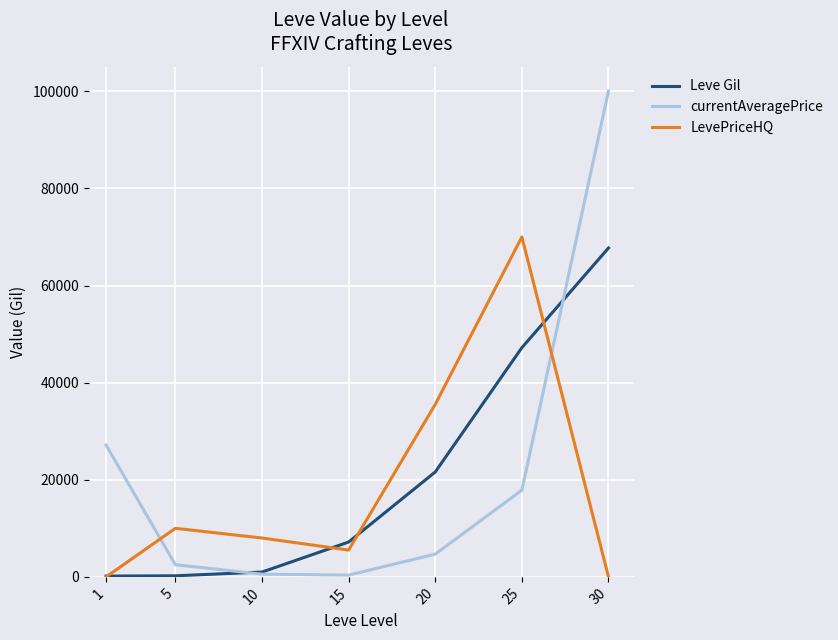

Read the Leve Gil value at 30.

67730.0